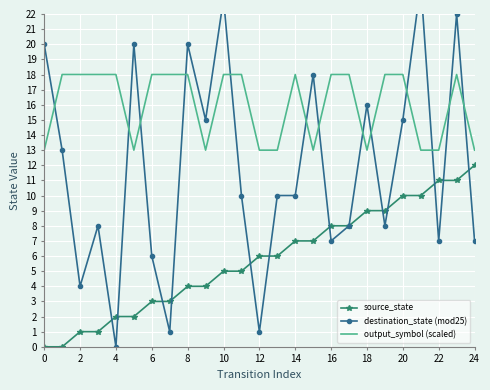

True or false: output_symbol (scaled) and source_state cross at least once.

False